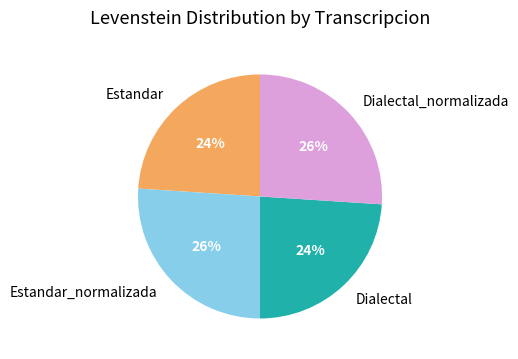

Which has a higher value, Estandar or Estandar_normalizada?

Estandar_normalizada